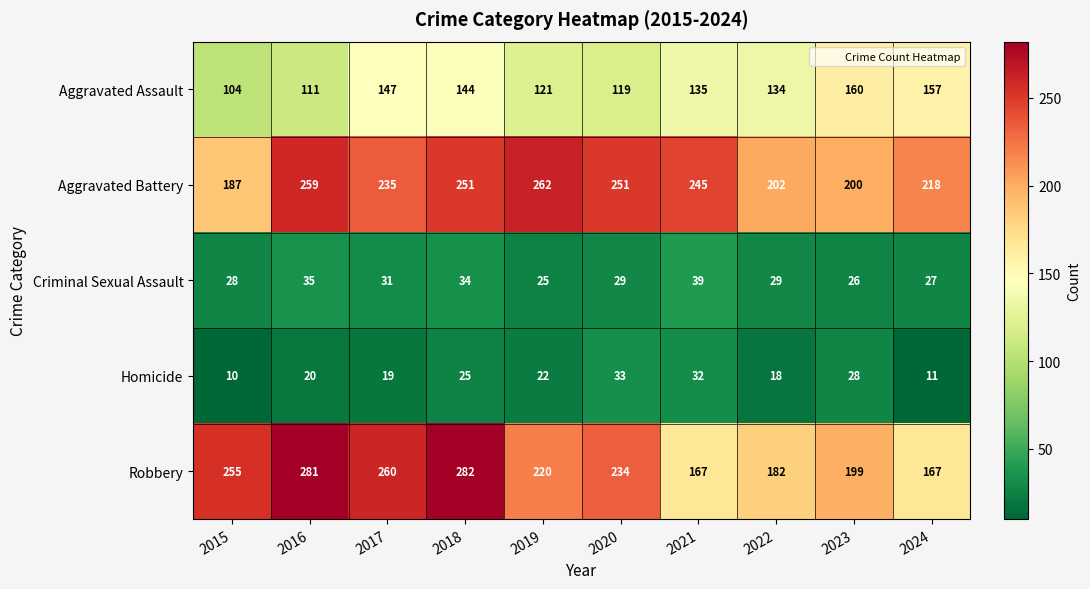

How many distinct data groups are displayed?

5